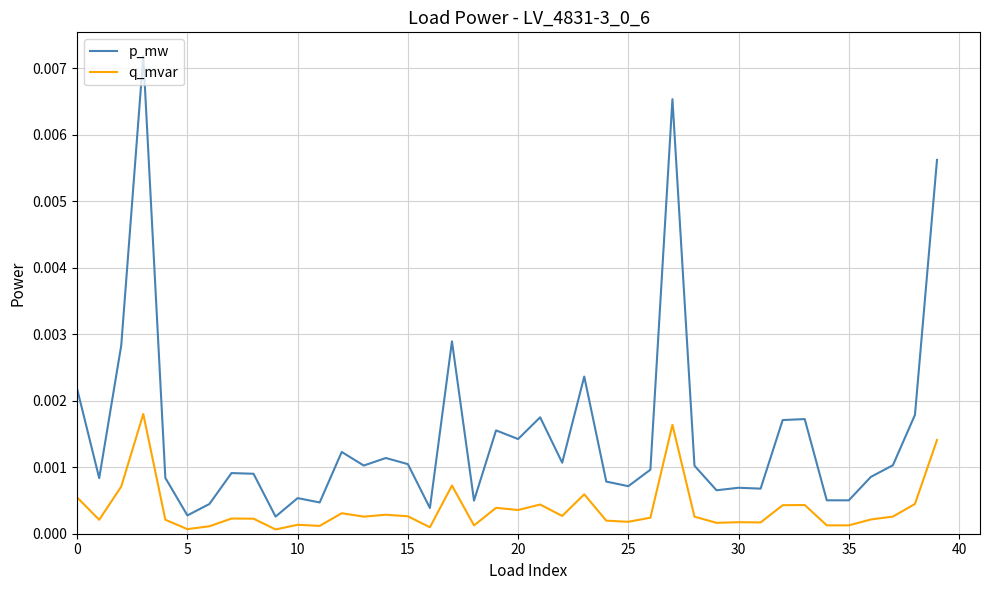

True or false: p_mw and q_mvar cross at least once.

False